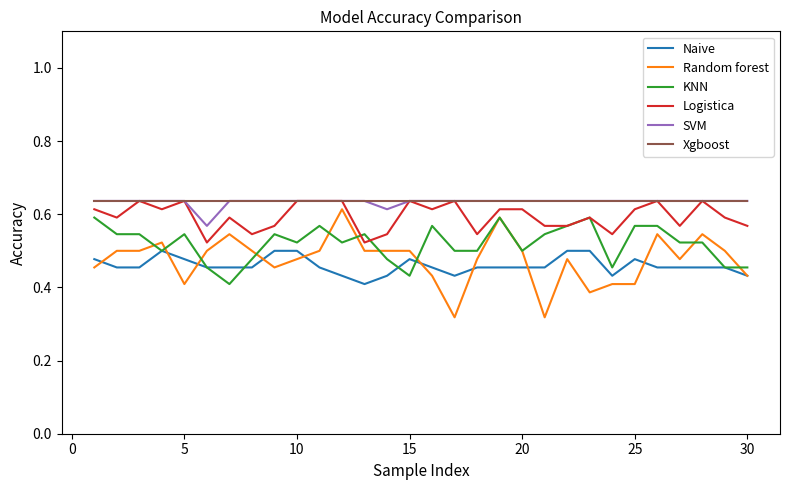

True or false: Logistica and Random forest intersect in this chart.

False